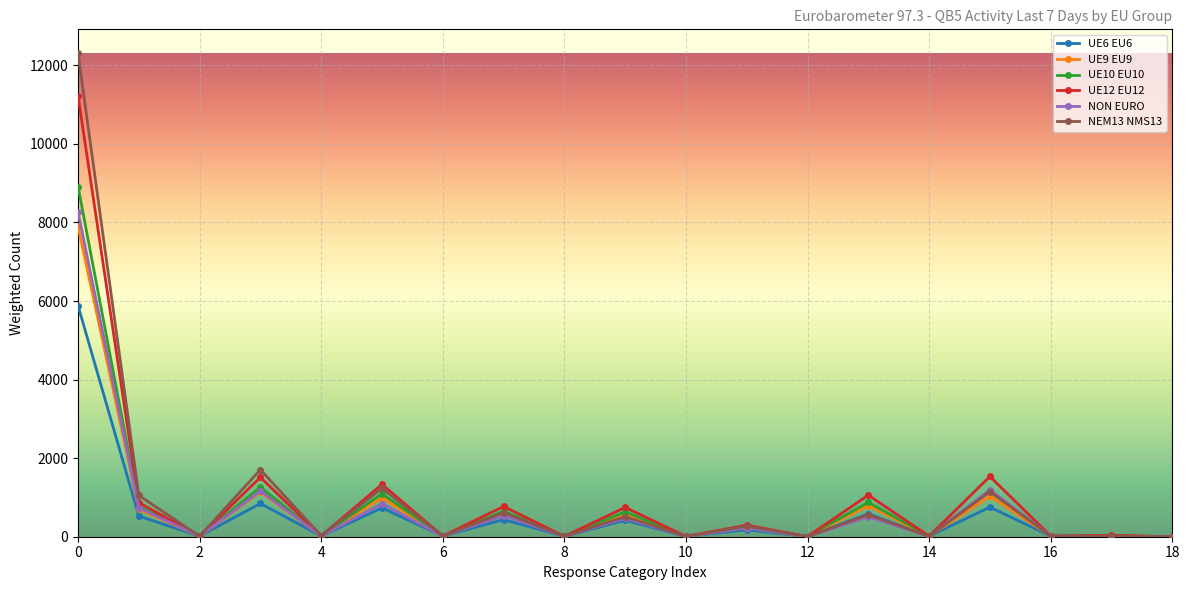

Does the chart have visible grid lines?

Yes